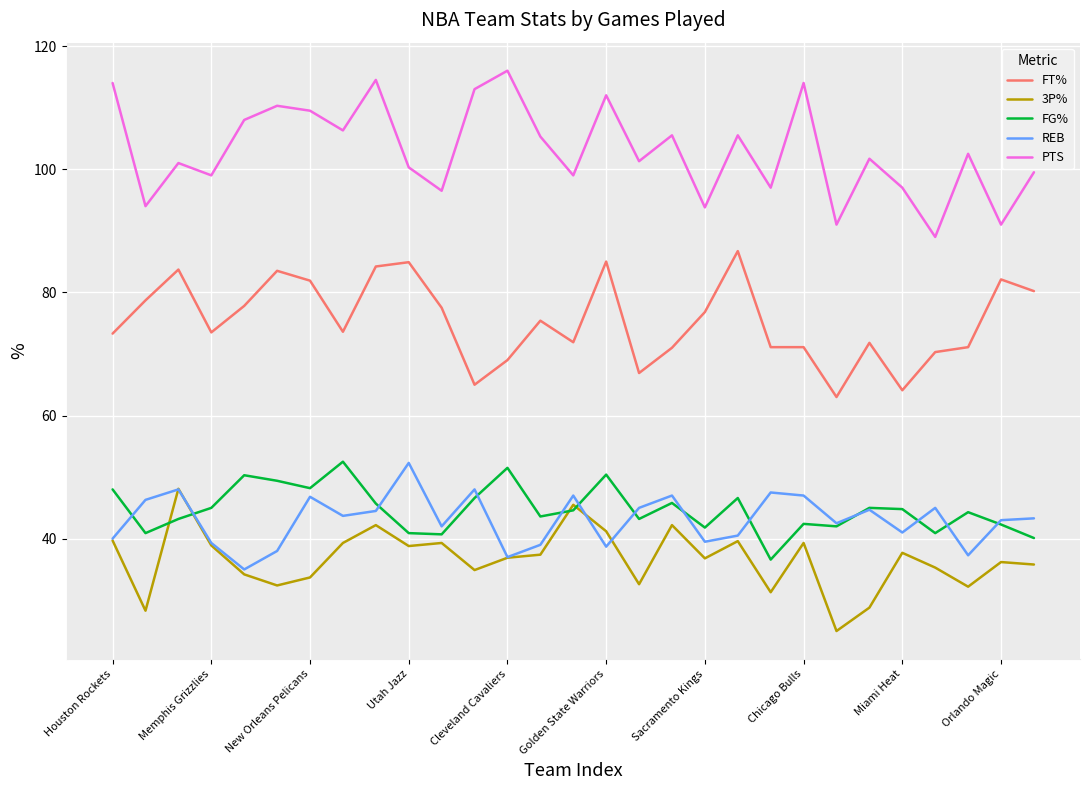

What is the maximum value shown in the chart?

116.0